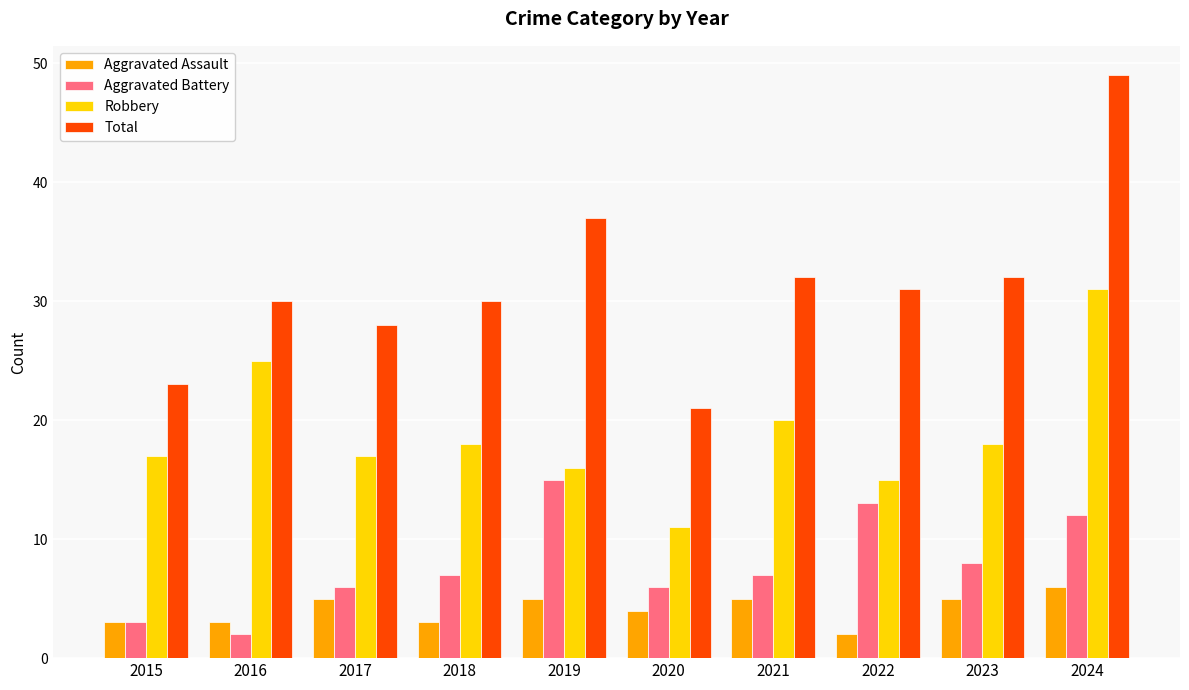

What is the value of the Total bar at the 2nd from the left?

30